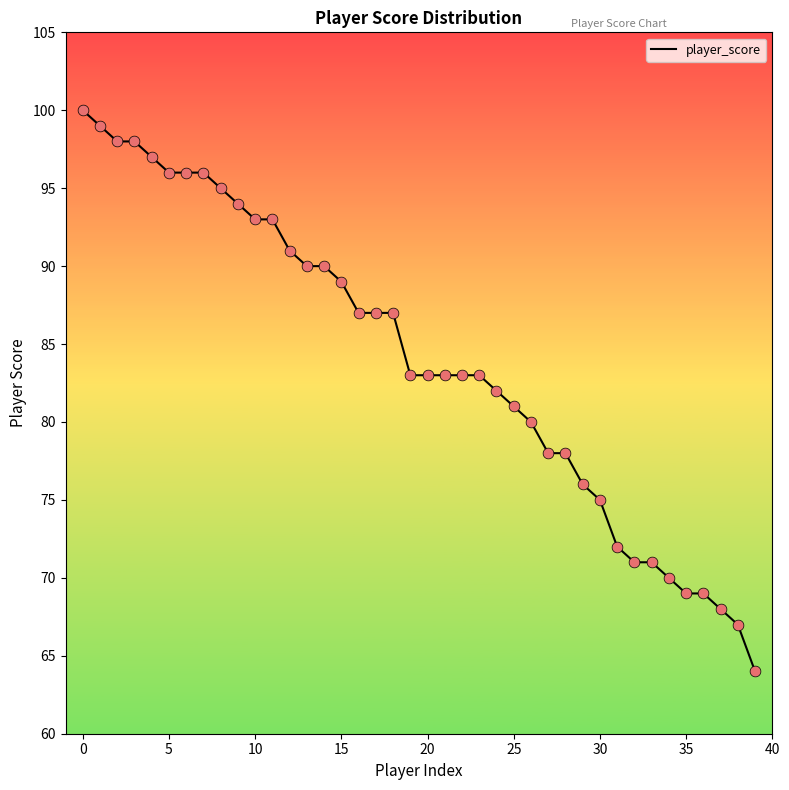

What is the difference between the maximum and minimum values?

36